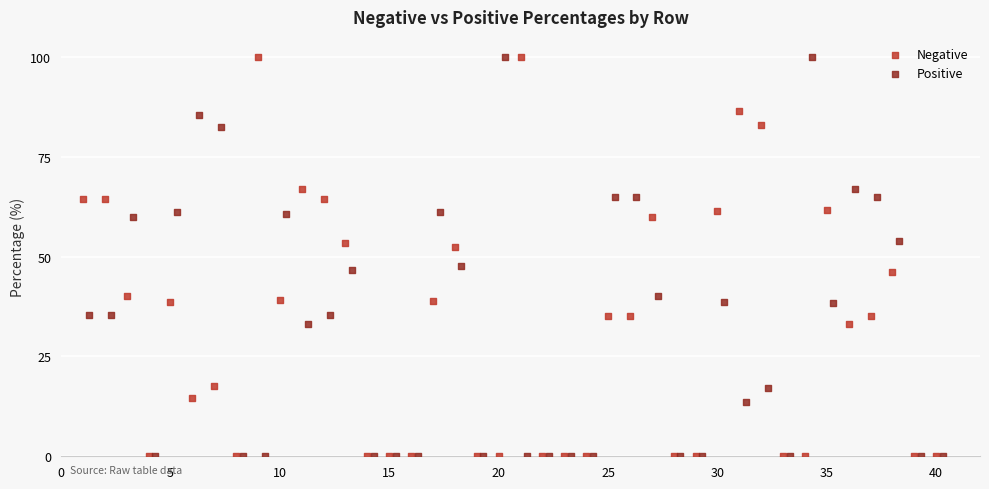

What are all the series names shown in the legend?

Negative, Positive